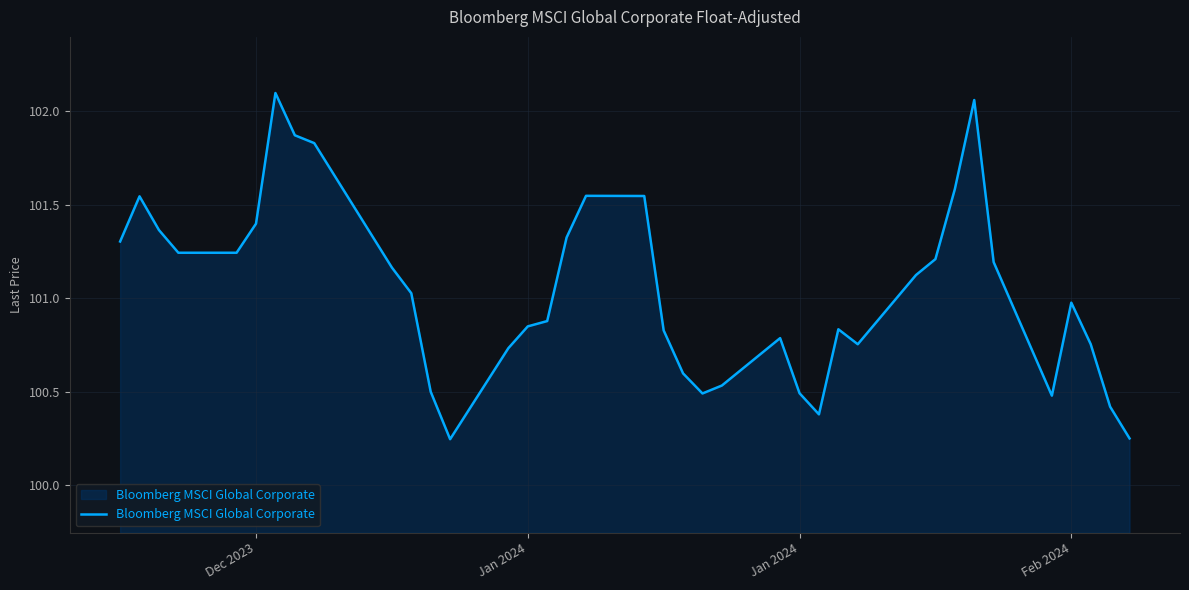

How many lines are shown in the chart?

1